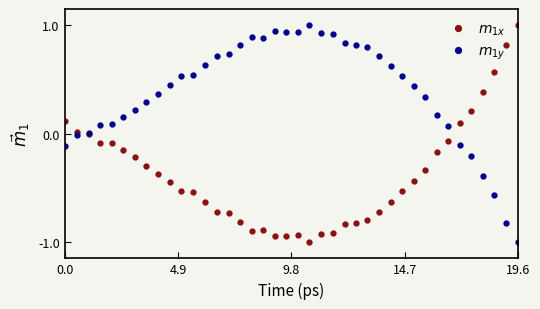

What is the smallest value displayed?

-1.0